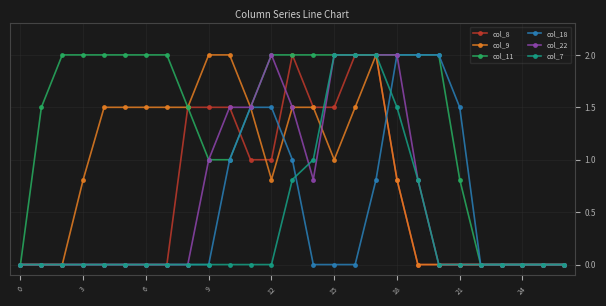

How many col_11 values are between 0 and 2?

27